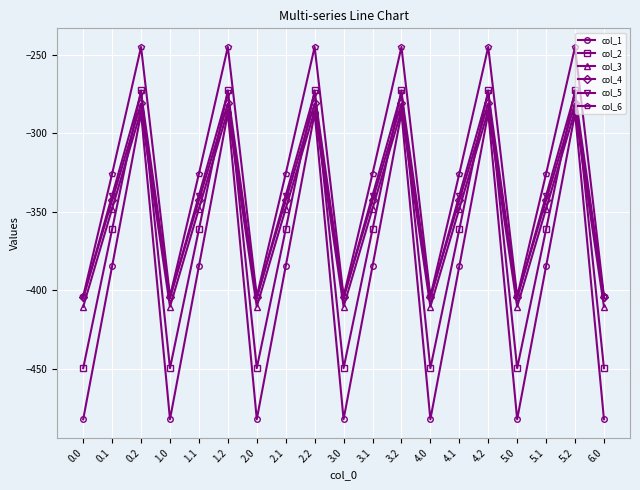

What position from the left is 5.0?

16